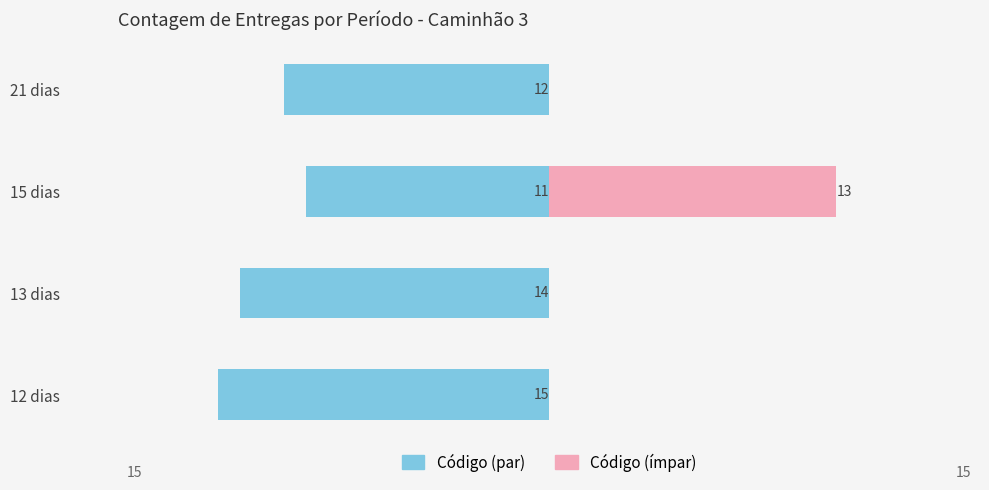

What are all the series names shown in the legend?

Código (par), Código (ímpar)